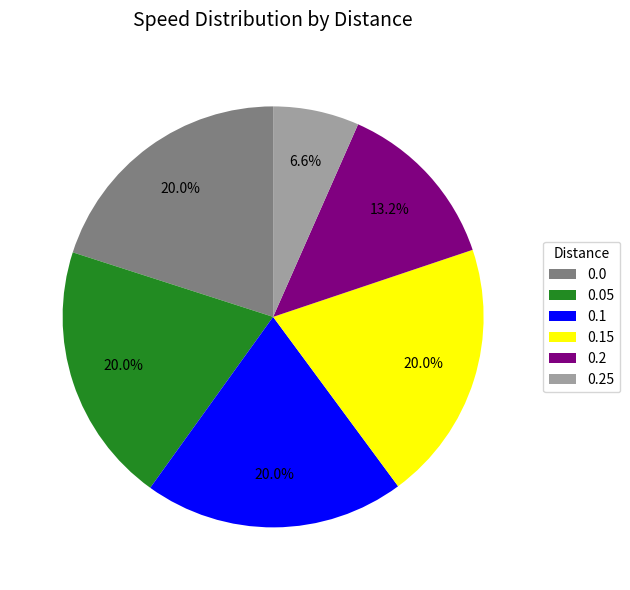

How many slices are in this pie chart?

6